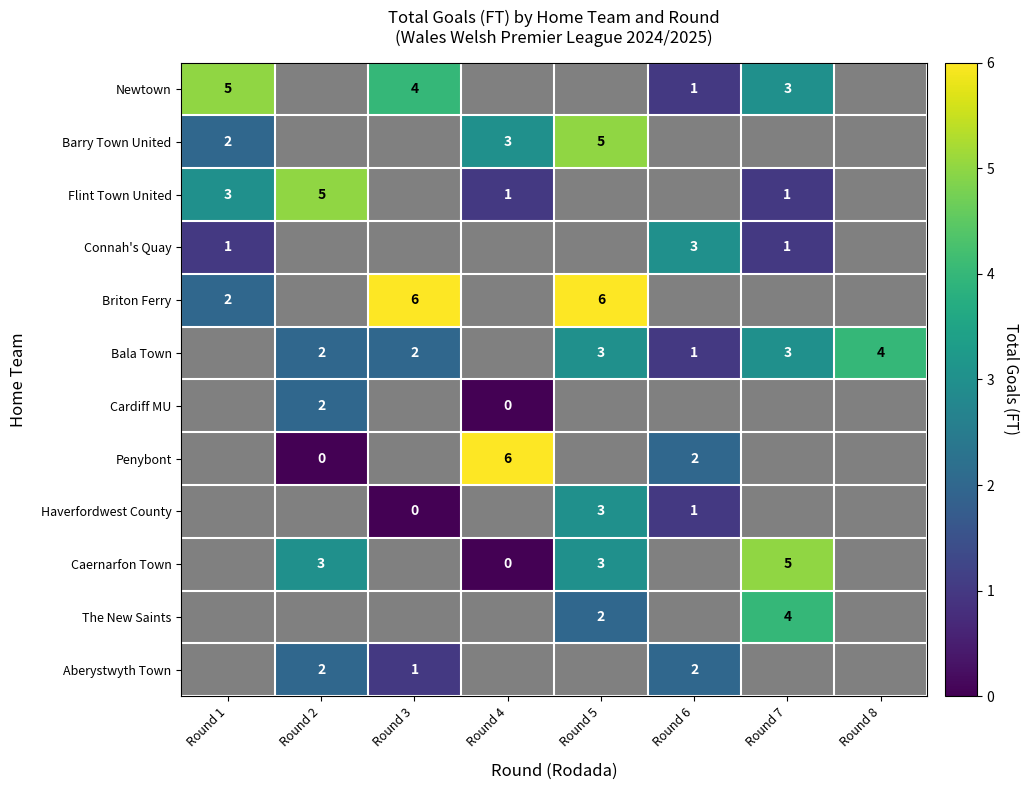

Count the number of data series in this chart.

12